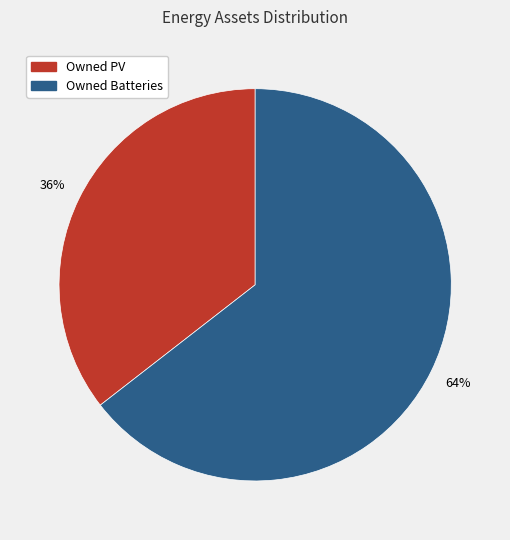

Between Owned Batteries and Owned PV, which is larger?

Owned Batteries